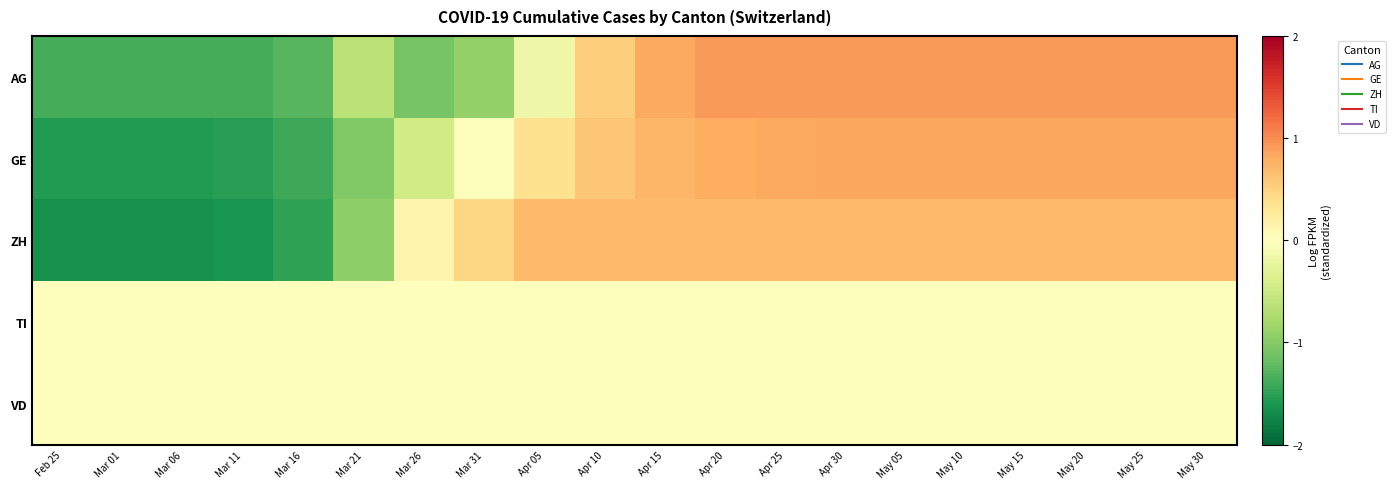

Reading right to left, extract all data points from this chart.

AG: May 30=0.9	May 25=0.9	May 20=0.9	May 15=0.9	May 10=0.9	May 05=0.9	Apr 30=0.9	Apr 25=0.9	Apr 20=0.9	Apr 15=0.8	Apr 10=0.5	Apr 05=-0.2	Mar 31=-0.9	Mar 26=-1.1	Mar 21=-0.6	Mar 16=-1.3	Mar 11=-1.4	Mar 06=-1.4	Mar 01=-1.4	Feb 25=-1.4
GE: May 30=0.8	May 25=0.8	May 20=0.8	May 15=0.8	May 10=0.8	May 05=0.8	Apr 30=0.8	Apr 25=0.8	Apr 20=0.8	Apr 15=0.7	Apr 10=0.6	Apr 05=0.4	Mar 31=-0.0	Mar 26=-0.5	Mar 21=-1.0	Mar 16=-1.4	Mar 11=-1.5	Mar 06=-1.6	Mar 01=-1.6	Feb 25=-1.6
ZH: May 30=0.7	May 25=0.7	May 20=0.7	May 15=0.7	May 10=0.7	May 05=0.7	Apr 30=0.7	Apr 25=0.7	Apr 20=0.7	Apr 15=0.7	Apr 10=0.7	Apr 05=0.7	Mar 31=0.5	Mar 26=0.1	Mar 21=-0.9	Mar 16=-1.5	Mar 11=-1.6	Mar 06=-1.7	Mar 01=-1.7	Feb 25=-1.7
TI: May 30=0.0	May 25=0.0	May 20=0.0	May 15=0.0	May 10=0.0	May 05=0.0	Apr 30=0.0	Apr 25=0.0	Apr 20=0.0	Apr 15=0.0	Apr 10=0.0	Apr 05=0.0	Mar 31=0.0	Mar 26=0.0	Mar 21=0.0	Mar 16=0.0	Mar 11=0.0	Mar 06=0.0	Mar 01=0.0	Feb 25=0.0
VD: May 30=0.0	May 25=0.0	May 20=0.0	May 15=0.0	May 10=0.0	May 05=0.0	Apr 30=0.0	Apr 25=0.0	Apr 20=0.0	Apr 15=0.0	Apr 10=0.0	Apr 05=0.0	Mar 31=0.0	Mar 26=0.0	Mar 21=0.0	Mar 16=0.0	Mar 11=0.0	Mar 06=0.0	Mar 01=0.0	Feb 25=0.0